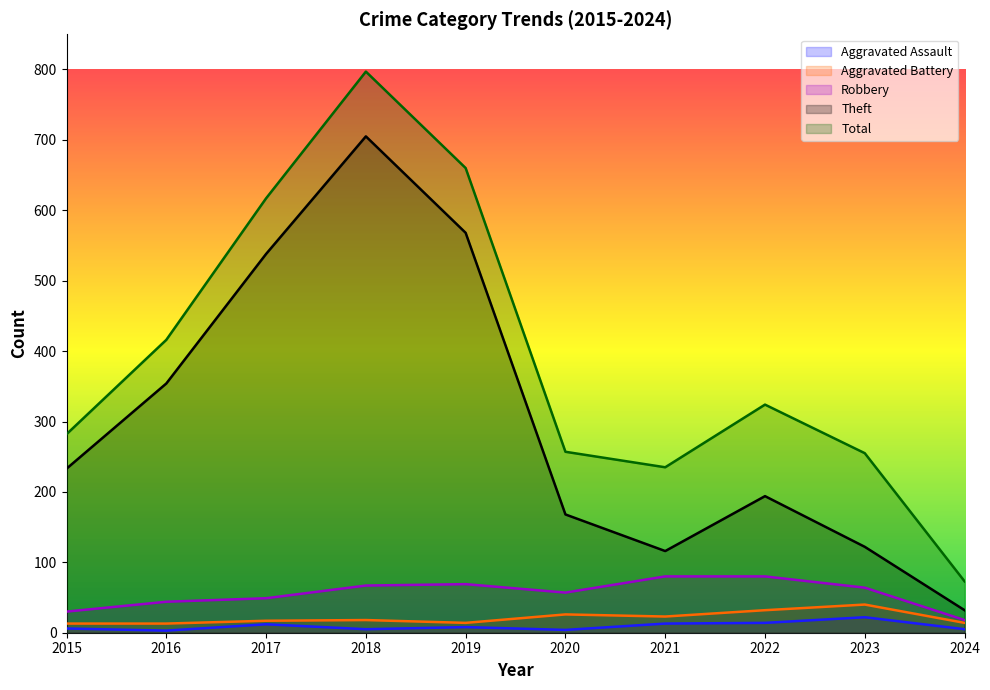

Which series has the largest total across all categories?

Total